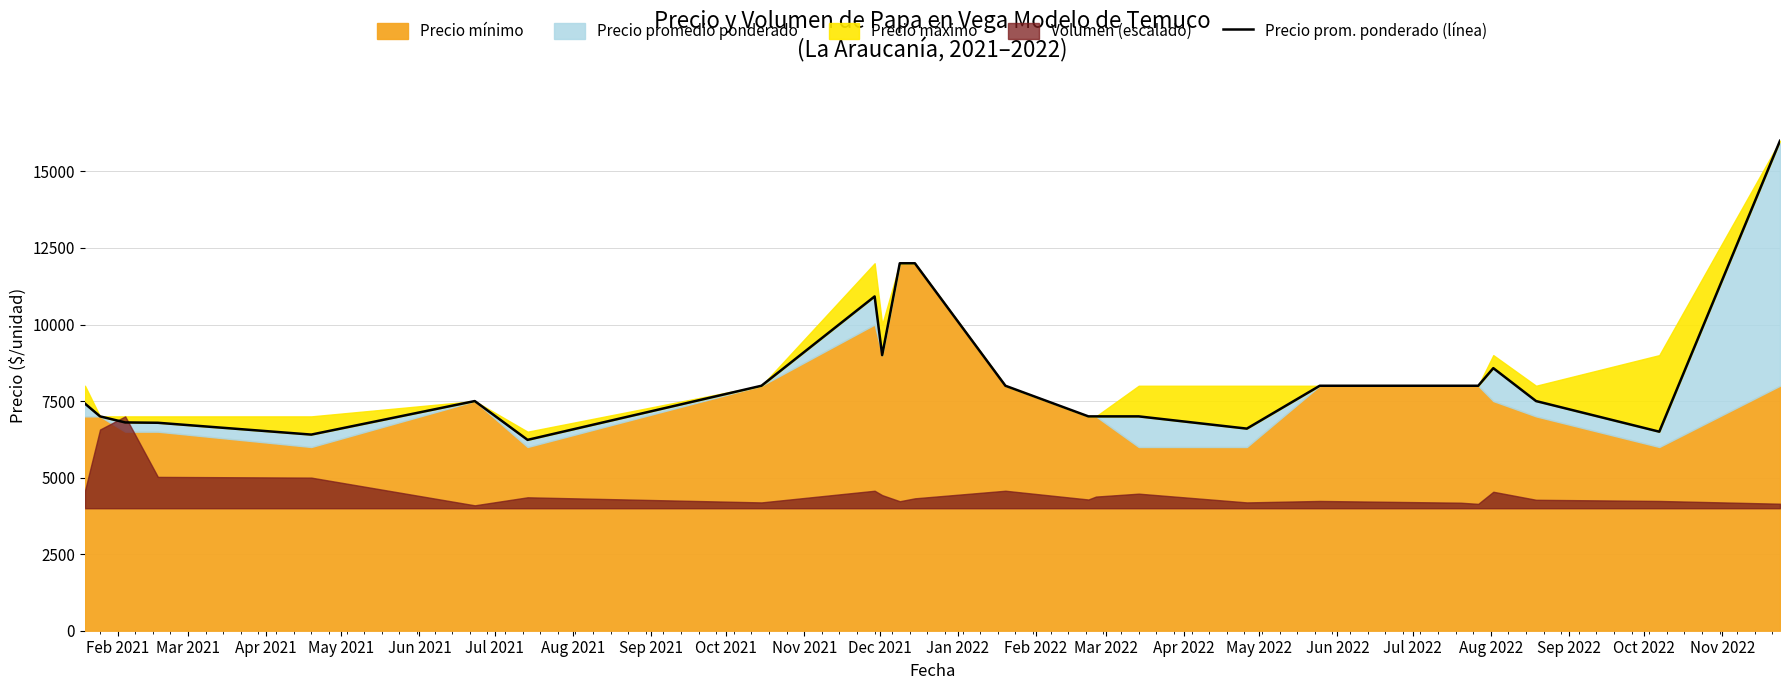

What value does the data have at Feb 2022, to the nearest 50?

8000